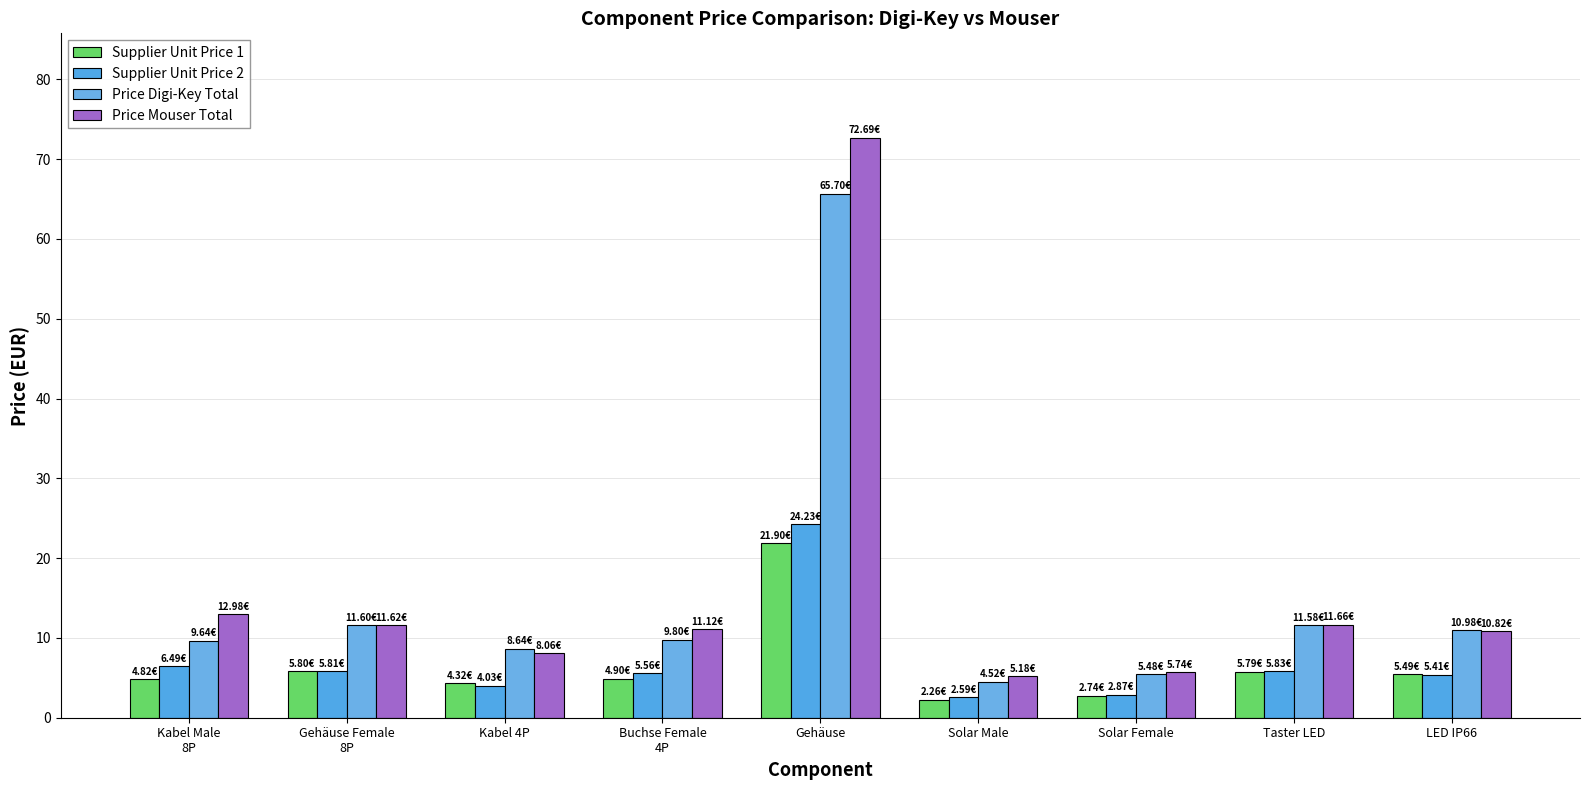

How many data points does each series have?

9